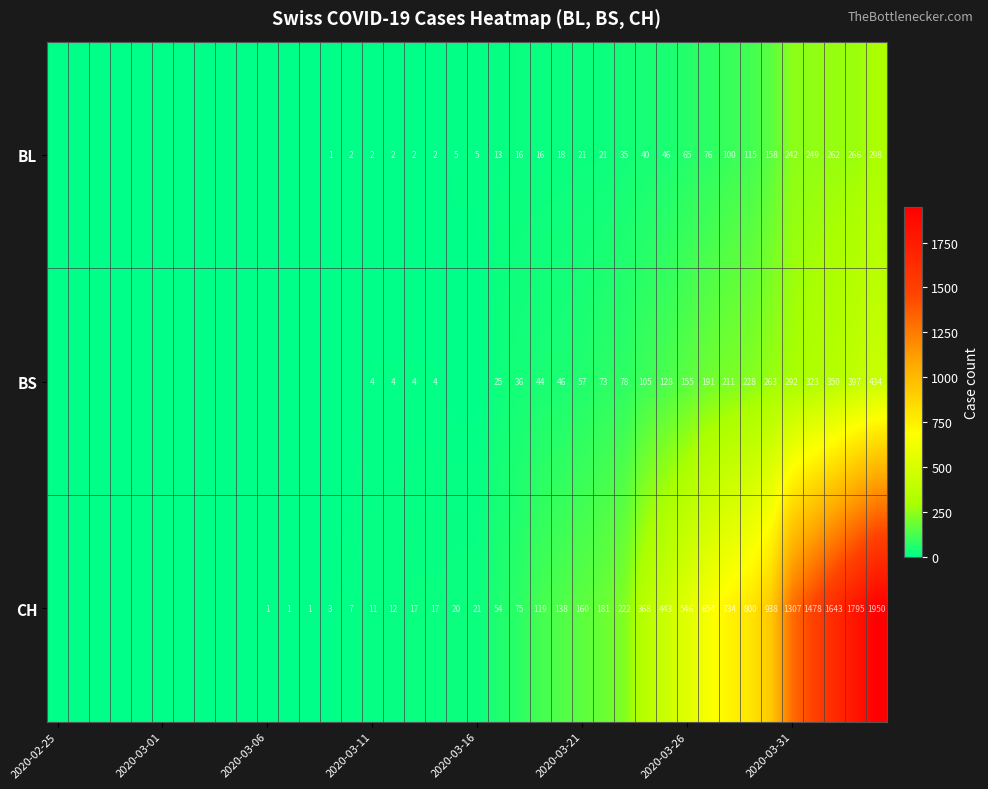

Rank the series at 2020-03-11 from highest to lowest value.

CH, BS, BL